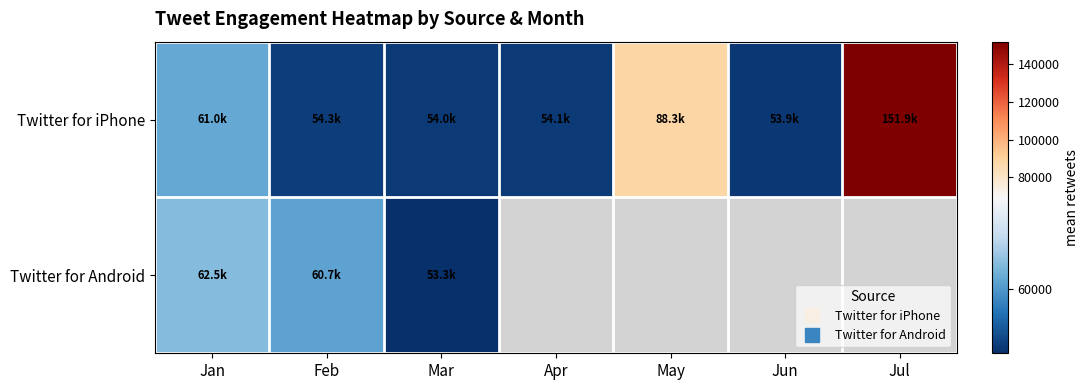

At which category does the chart reach its minimum across all series?

Mar